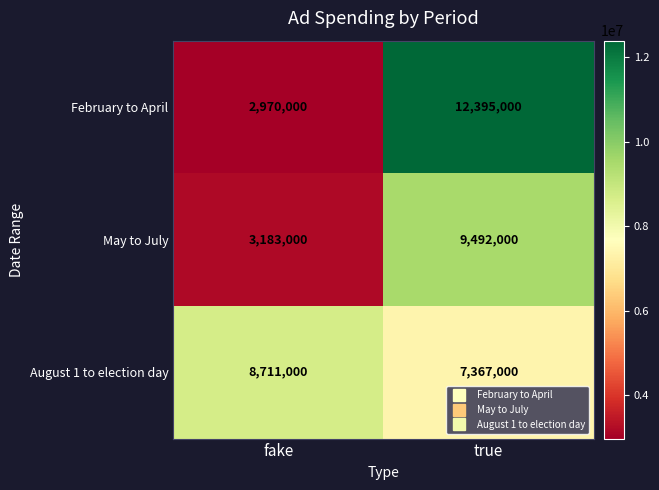

What is the sum of all August 1 to election day values?

16078000